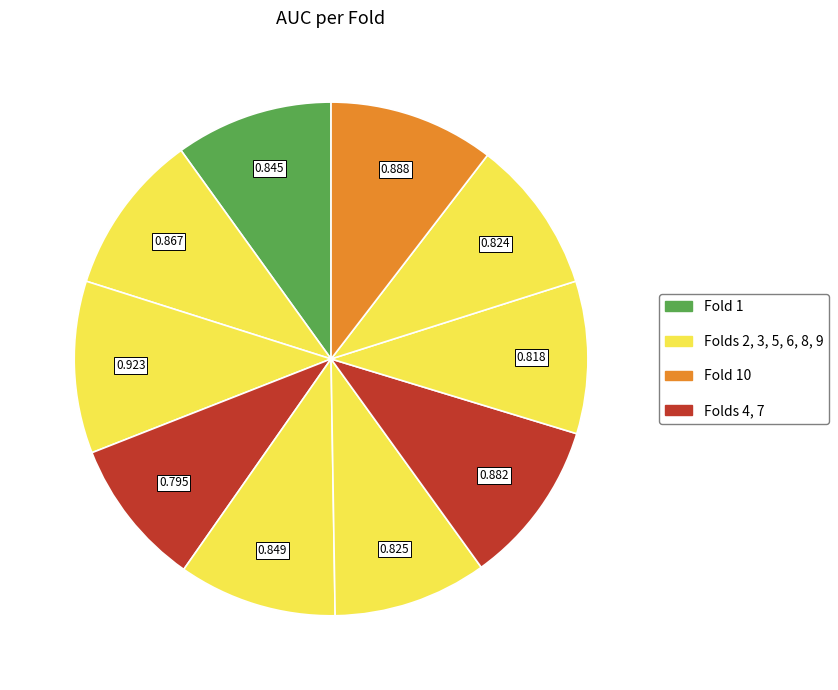

How many segments does this pie chart have?

10